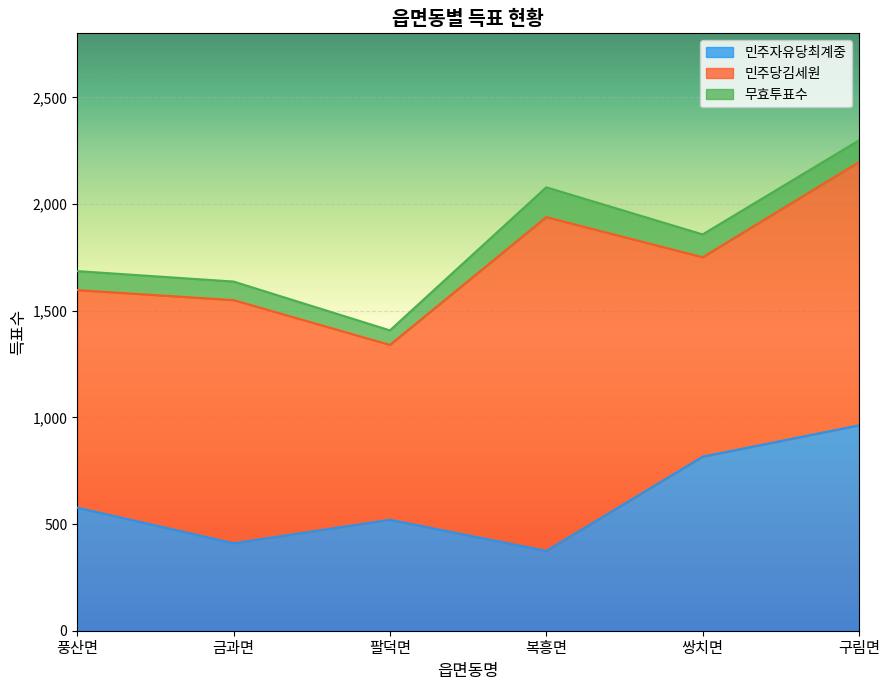

List the labels in order of 민주자유당최계중 value, largest first.

구림면, 쌍치면, 풍산면, 팔덕면, 금과면, 복흥면